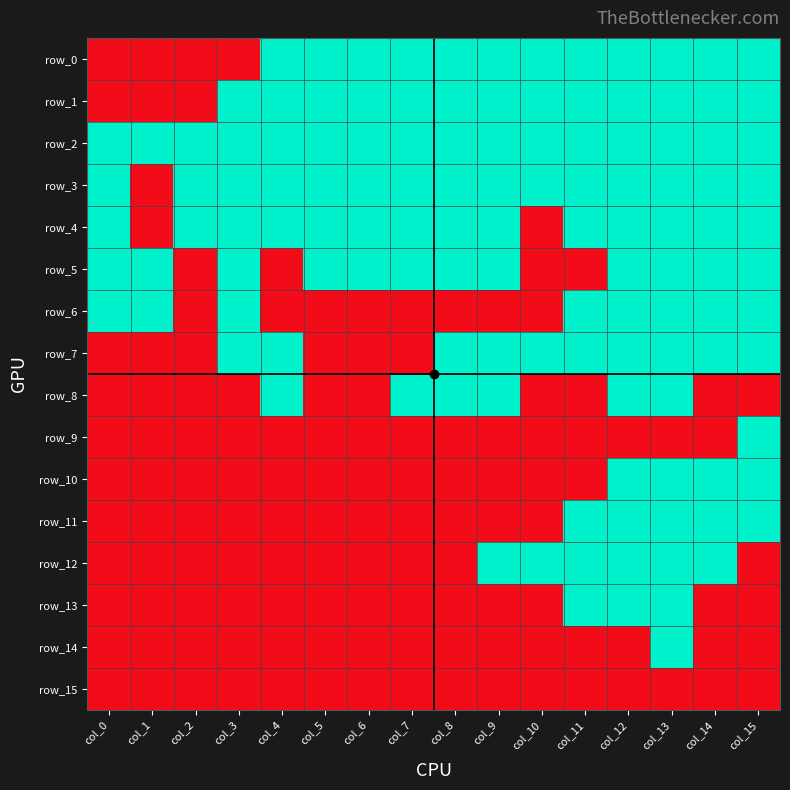

What is the difference between the highest and lowest values at col_2?

1